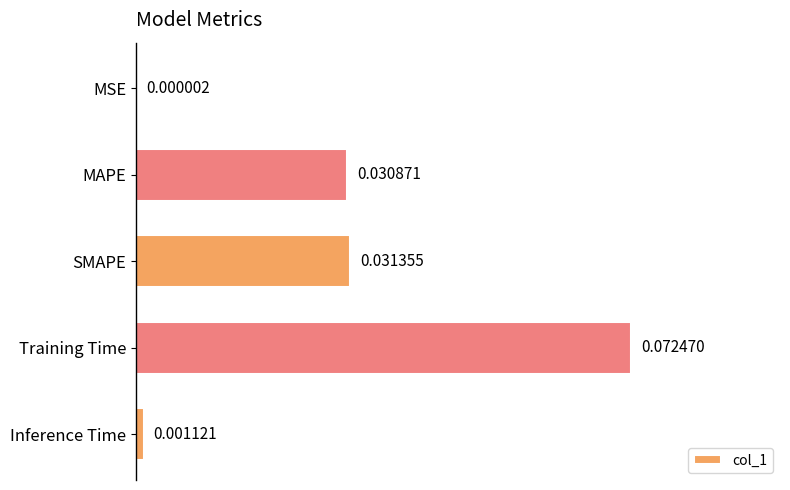

Which category has the highest value across all series?

Training Time